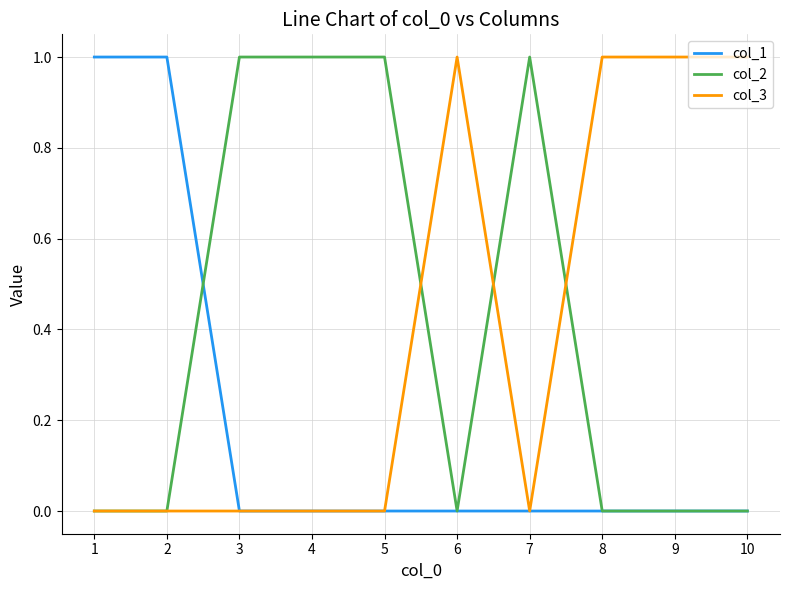

The value of col_2 at 7 is 1. True or false?

True